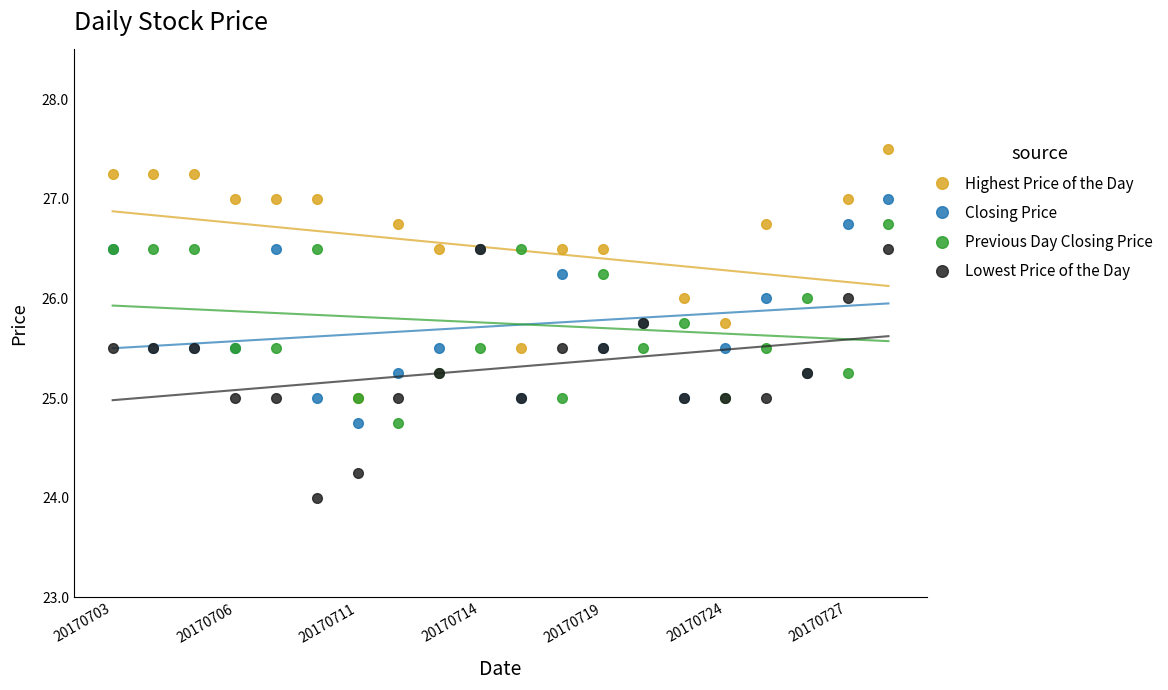

The Lowest Price of the Day series shows 42.6 at 20170706. True or false?

False